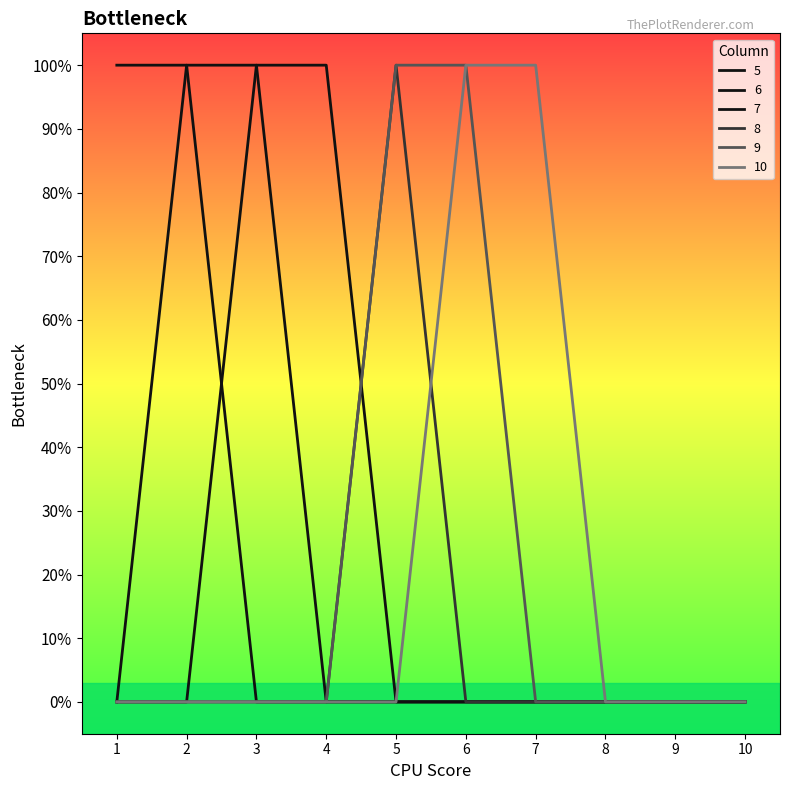

True or false: 5 and 6 cross at least once.

False